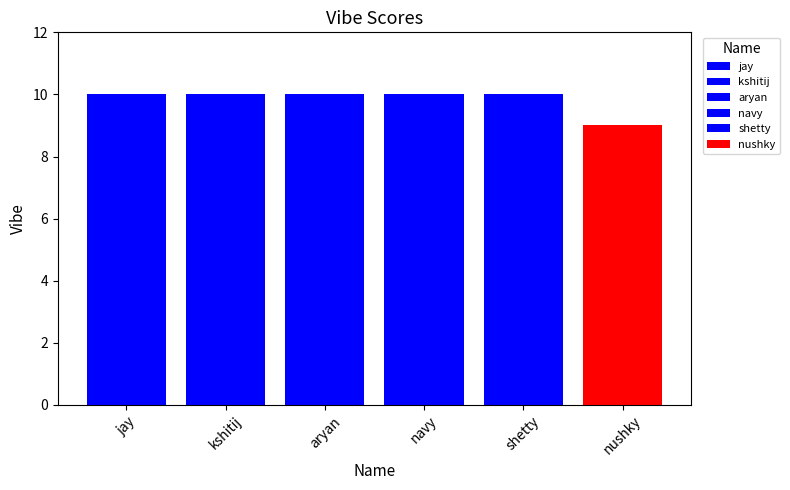

Does the chart contain any negative values?

No